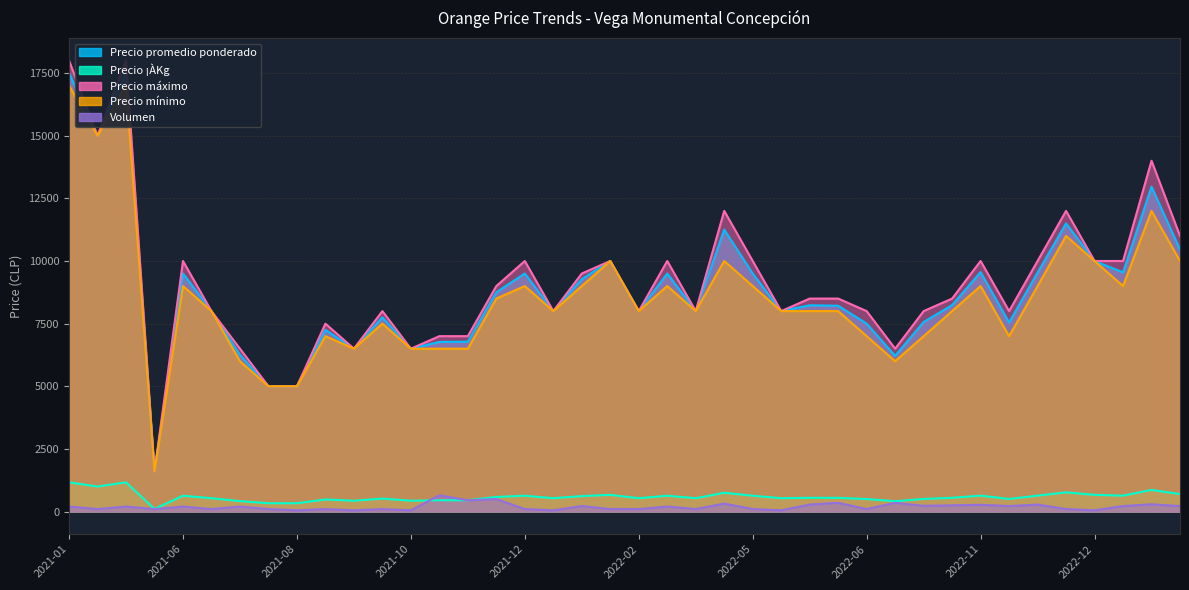

What is the lowest value of the Precio máximo series?

1600